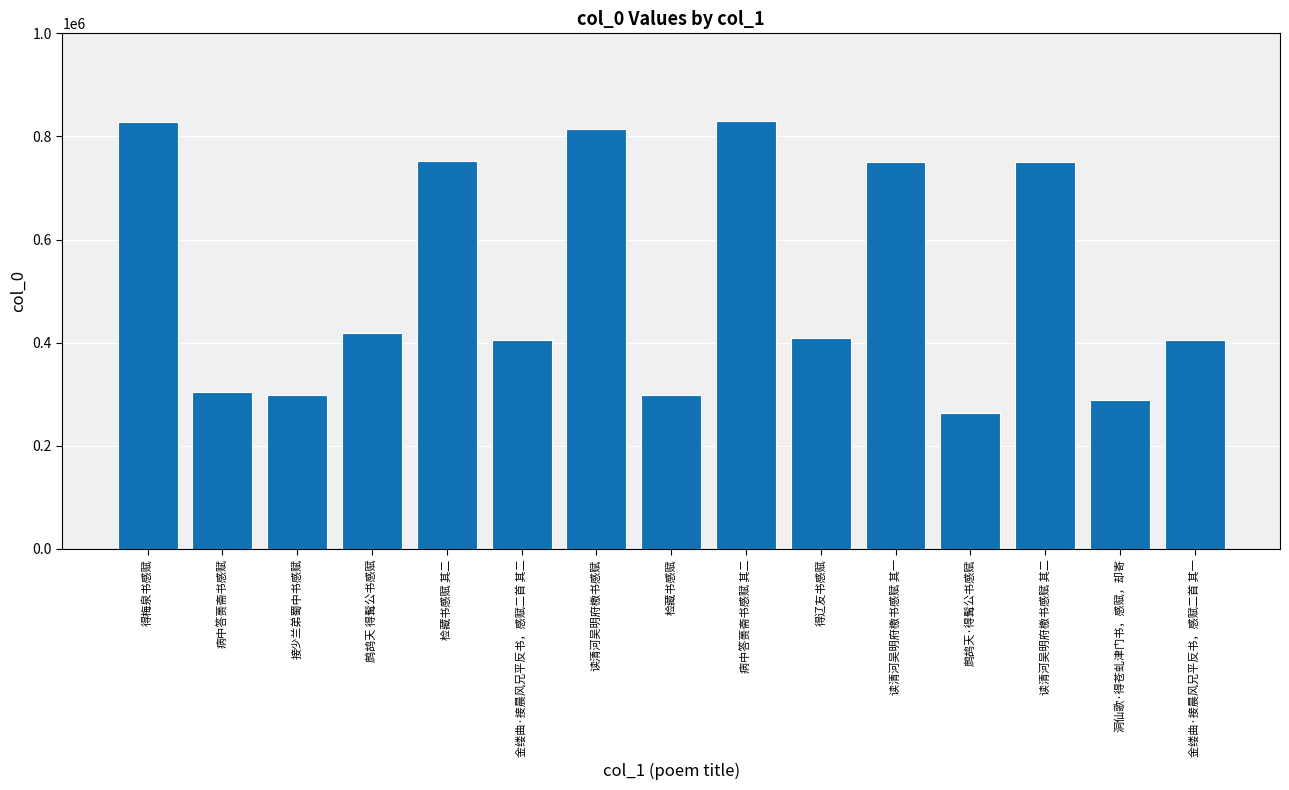

What is the maximum value shown in the chart?

830306